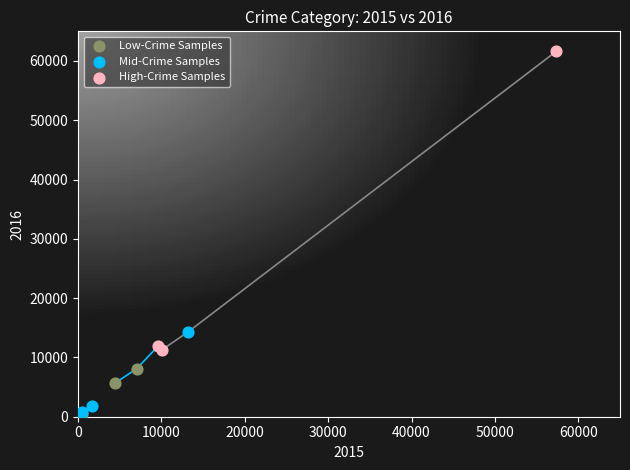

Which series has the largest Y range (max minus min)?

High-Crime Samples